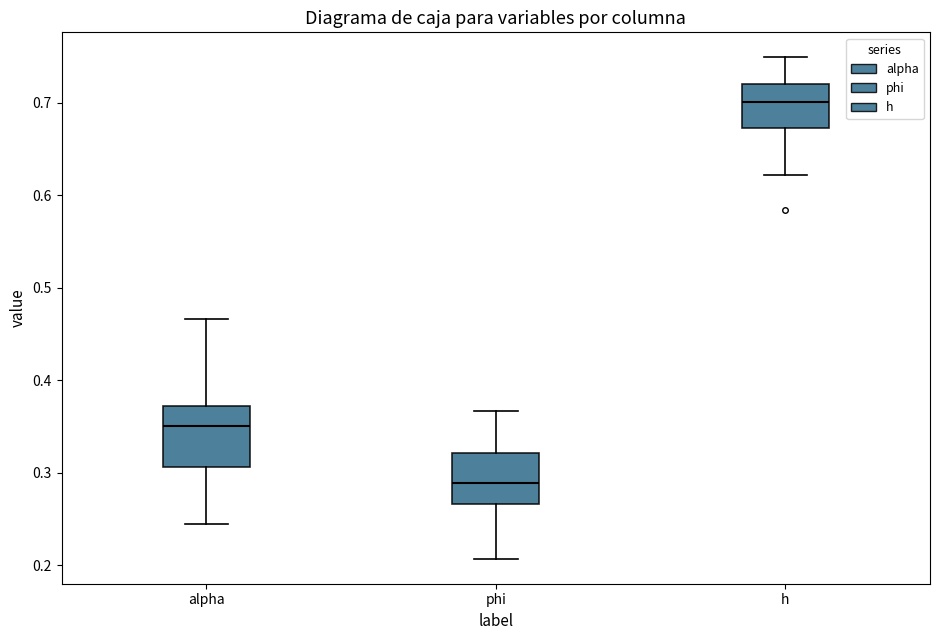

Where is the upper edge of the box for phi on the y-axis? The values are not printed on the chart, so give them approximately, as read against the axis.

0.32